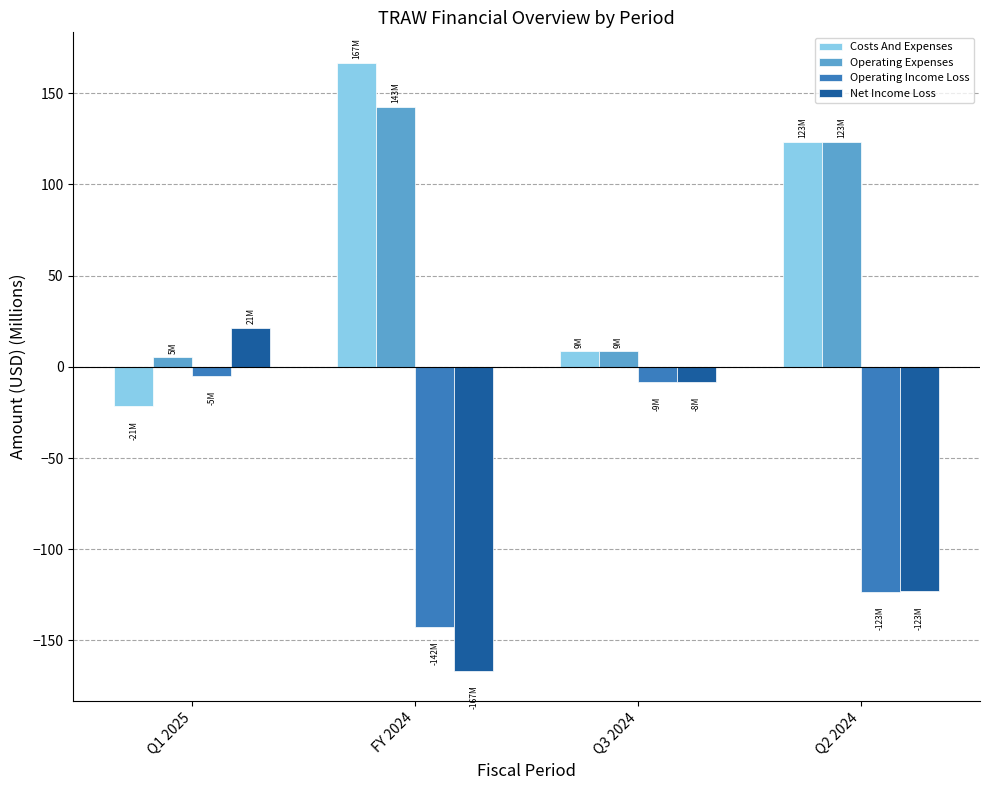

What position from the left is Q2 2024?

4